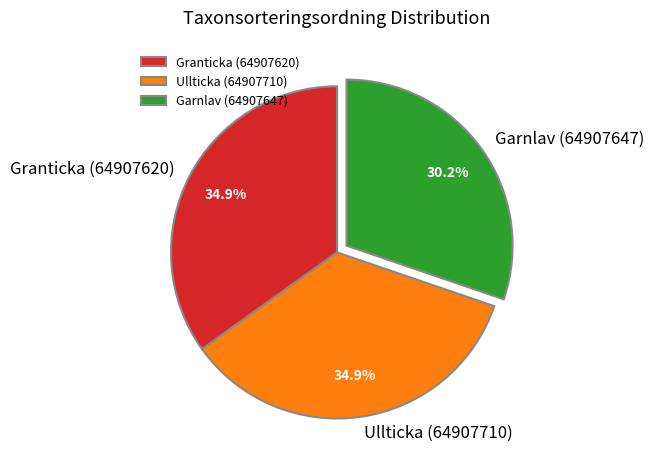

What is the smallest slice in the pie chart?

Garnlav (64907647)